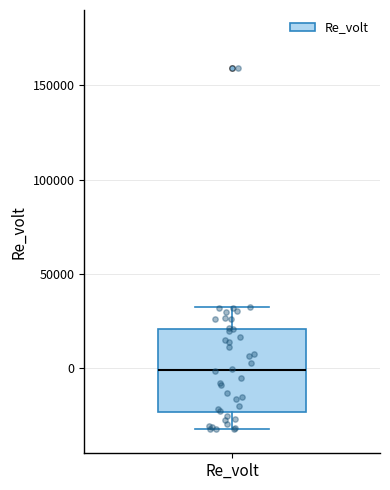

Read this box plot against the y-axis: the position of the median line, the range covered by the box, and the ends of both whiskers. The values are not printed on the chart, so give them approximately, as read against the axis.

median 0, box -25000 to 20000, whiskers -30000 to 30000